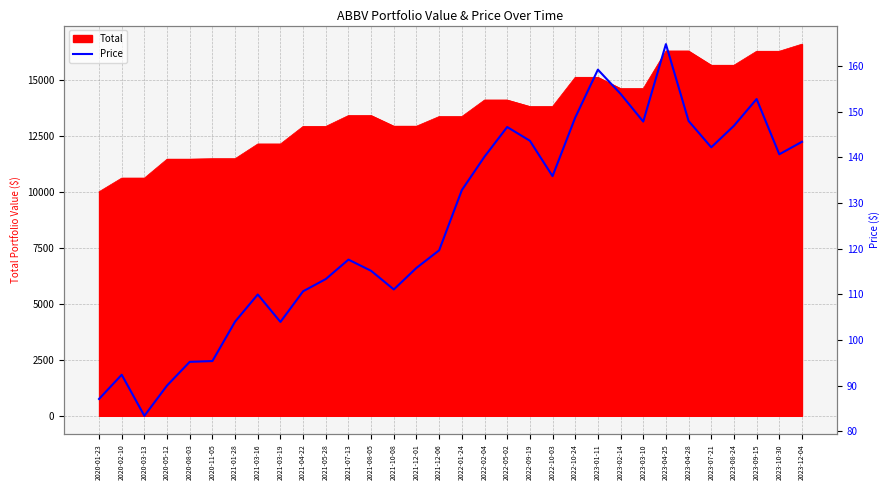

What is the label of the 1st point from the left?

2020-01-23